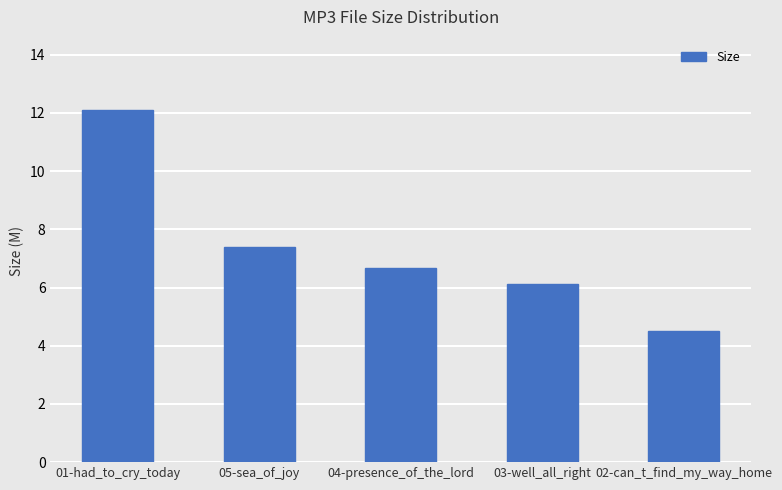

Which has a higher value, 05-sea_of_joy or 03-well_all_right?

05-sea_of_joy